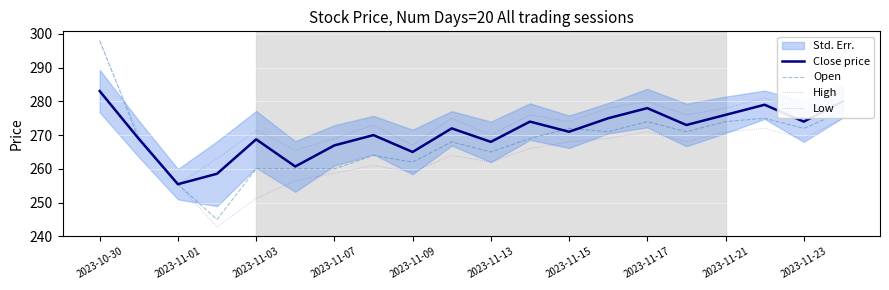

In Low, how many points are higher than both neighbors (excluding endpoints)?

4